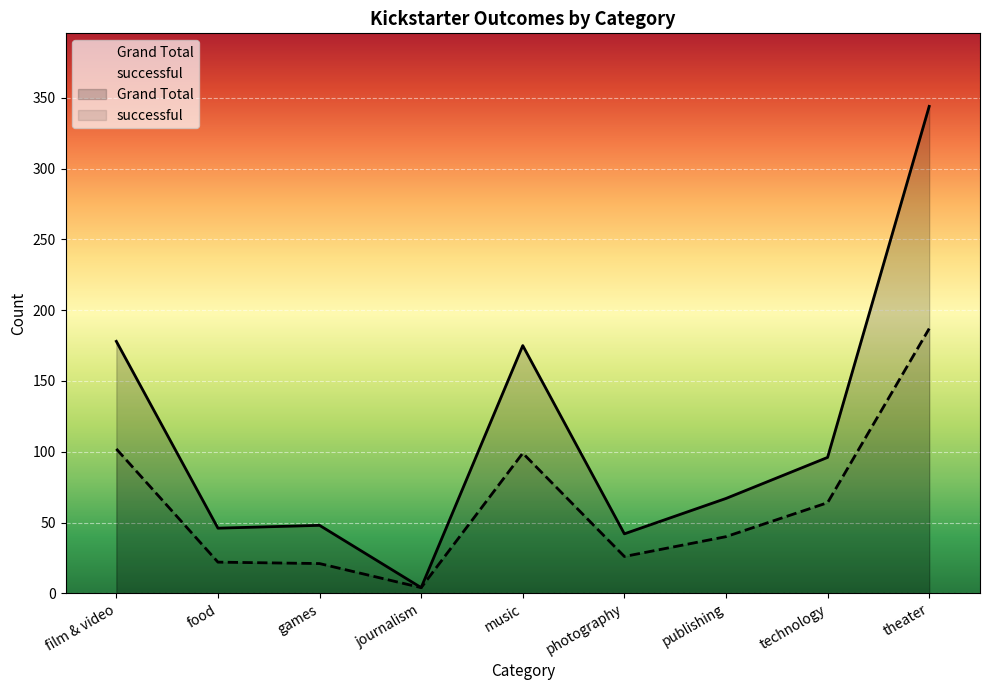

Which label corresponds to the smallest value in the chart?

journalism